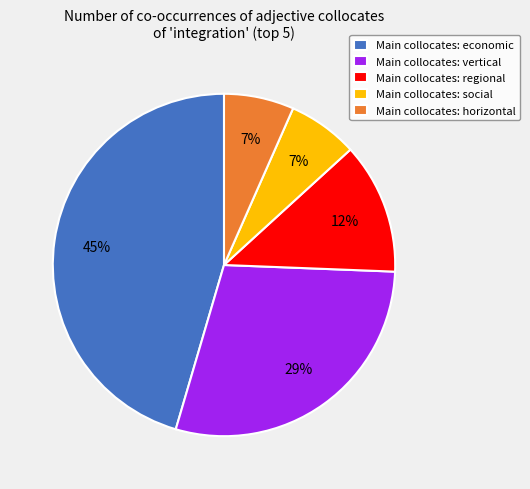

Does Main collocates: social represent more than half of the total?

No